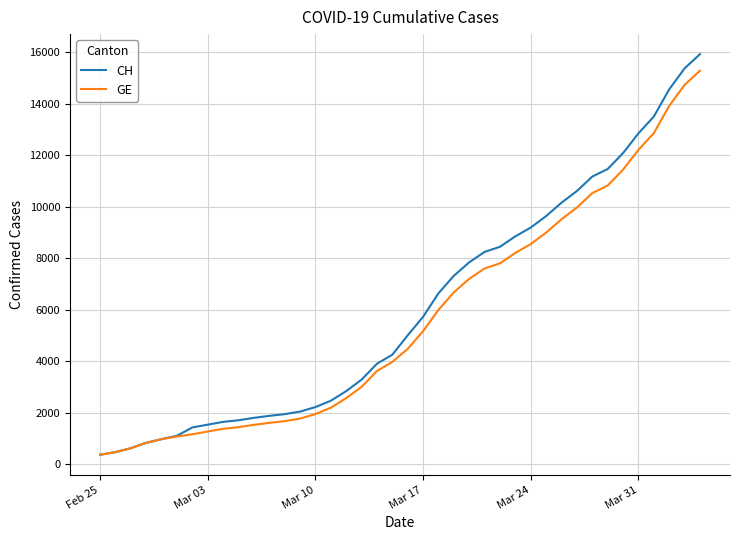

What is the minimum value shown in the chart?

375